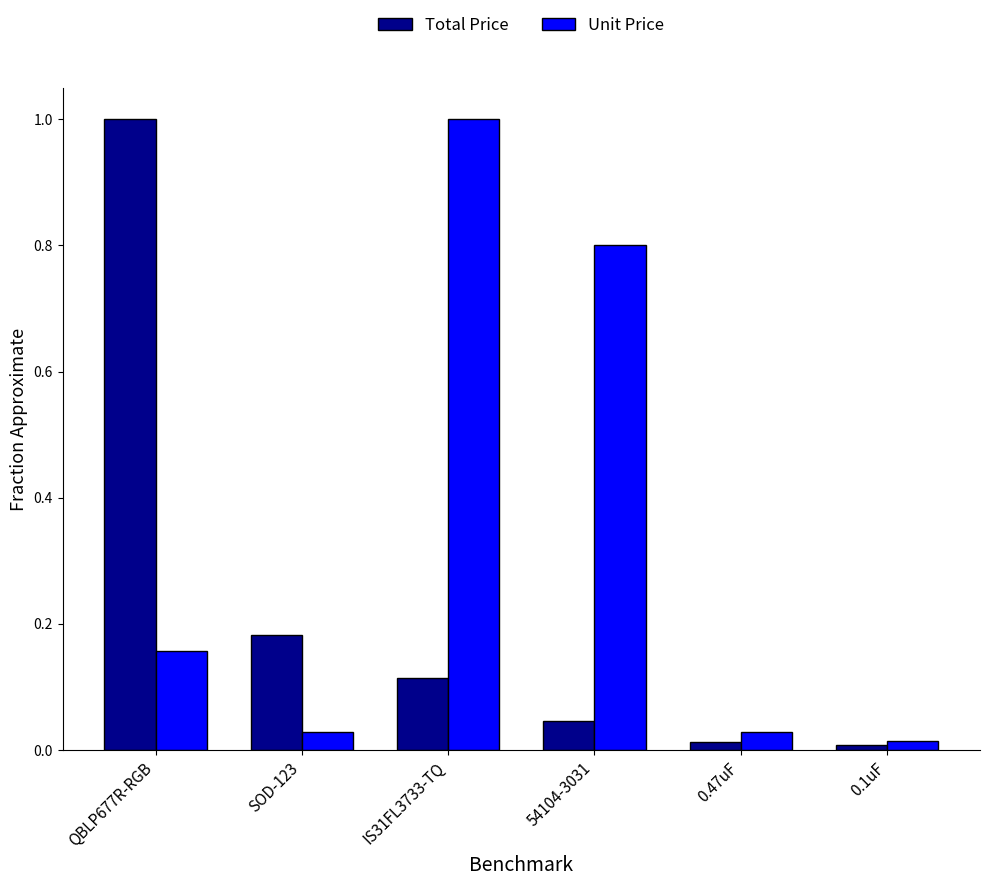

Between QBLP677R-RGB and SOD-123, which series saw the biggest shift?

Total Price